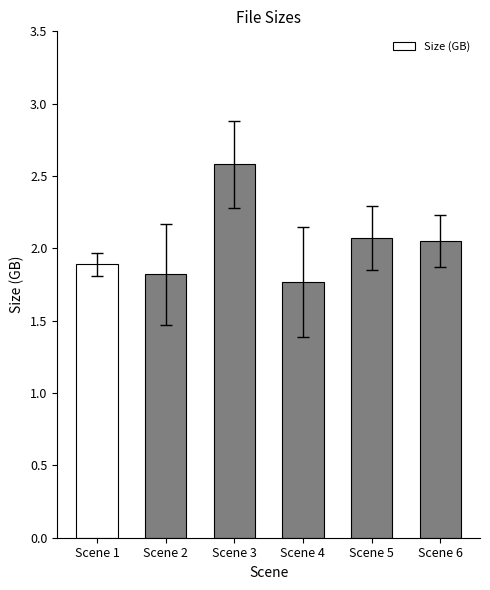

Which category has the highest value across all series?

Scene 3